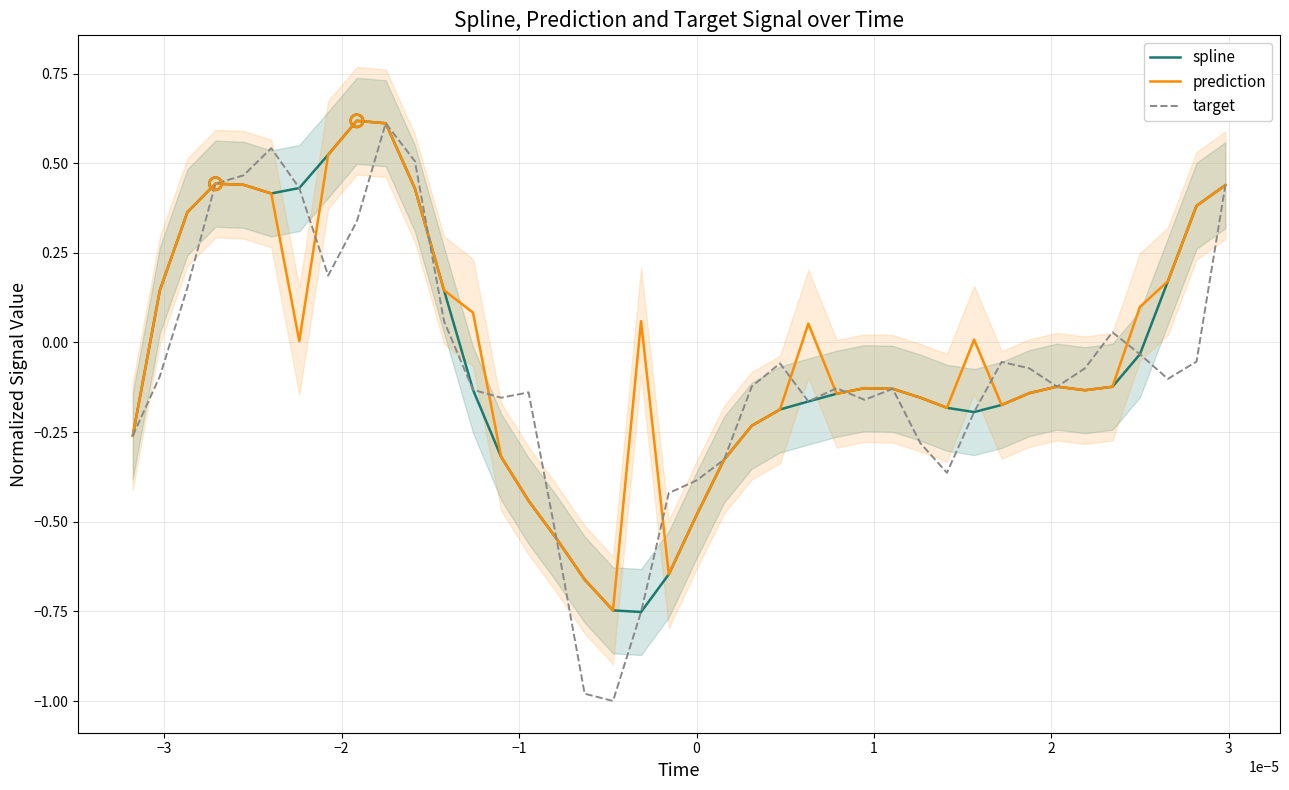

At how many categories does at least one series exceed 0?

20